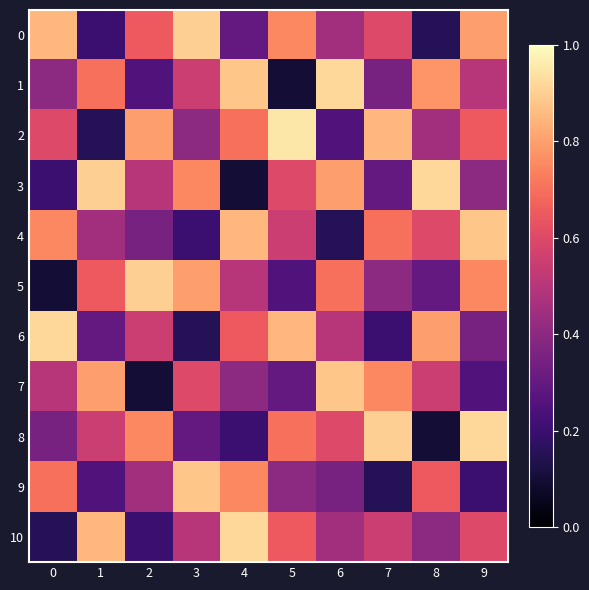

At 8, list the series in order from smallest to largest.

8, 0, 5, 10, 2, 7, 4, 9, 1, 6, 3